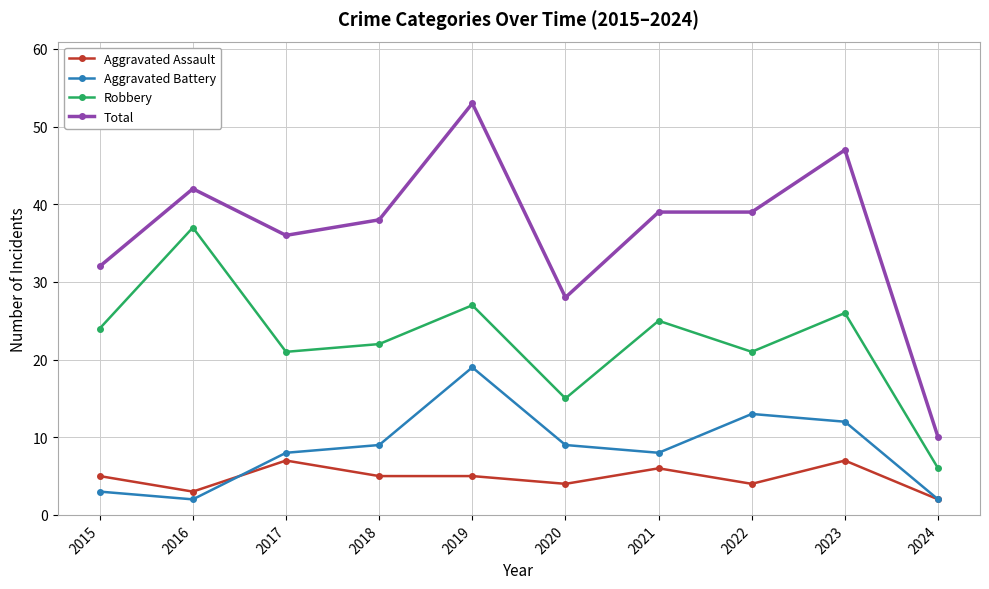

What is the difference between the Aggravated Assault values at 2024 and 2021?

4